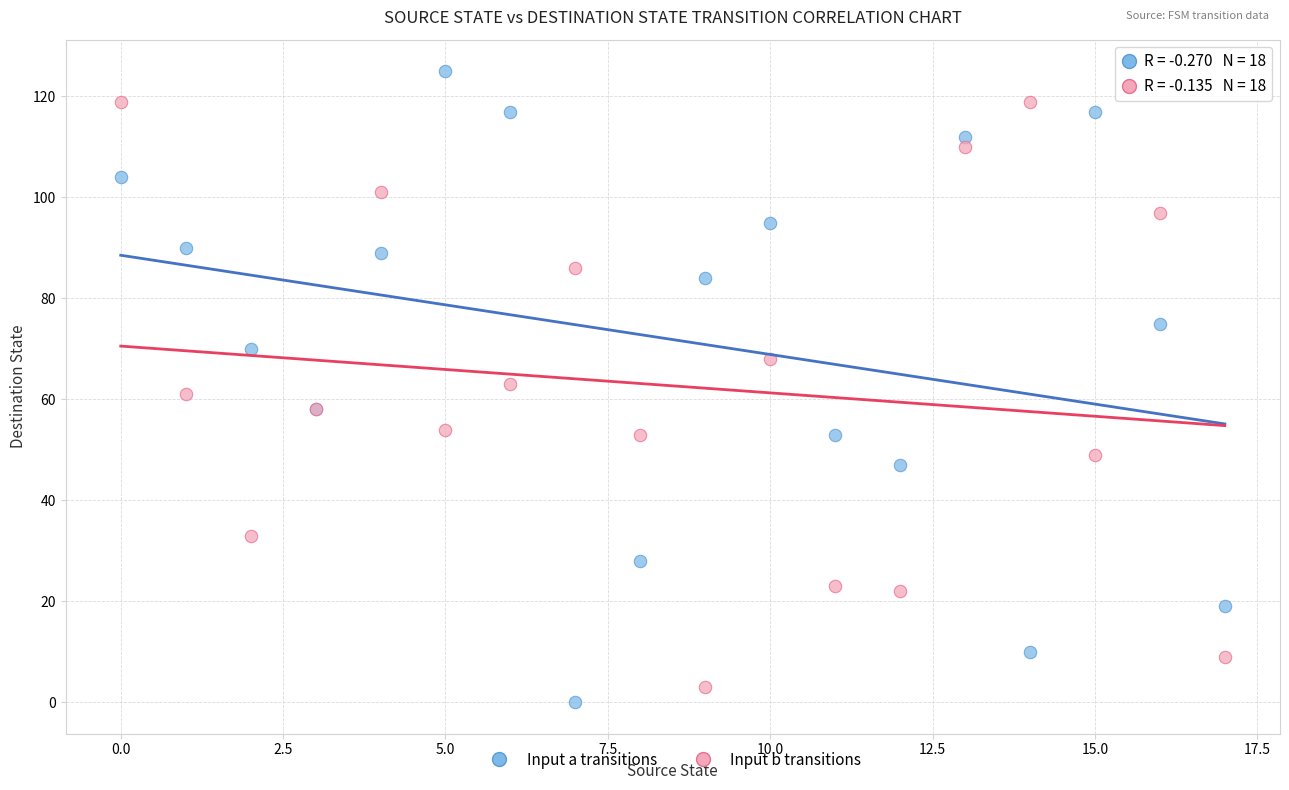

Which series reaches the minimum Y coordinate?

Input a transitions